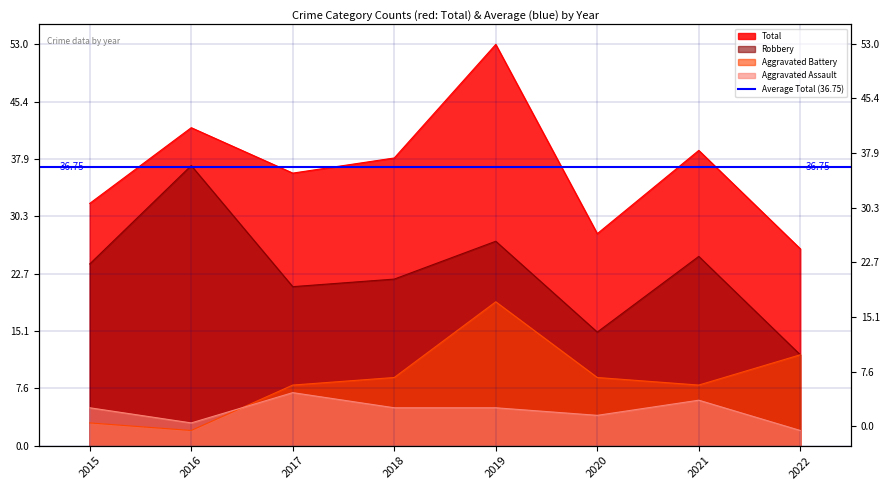

What are all the series names shown in the legend?

Aggravated Assault, Aggravated Battery, Robbery, Total